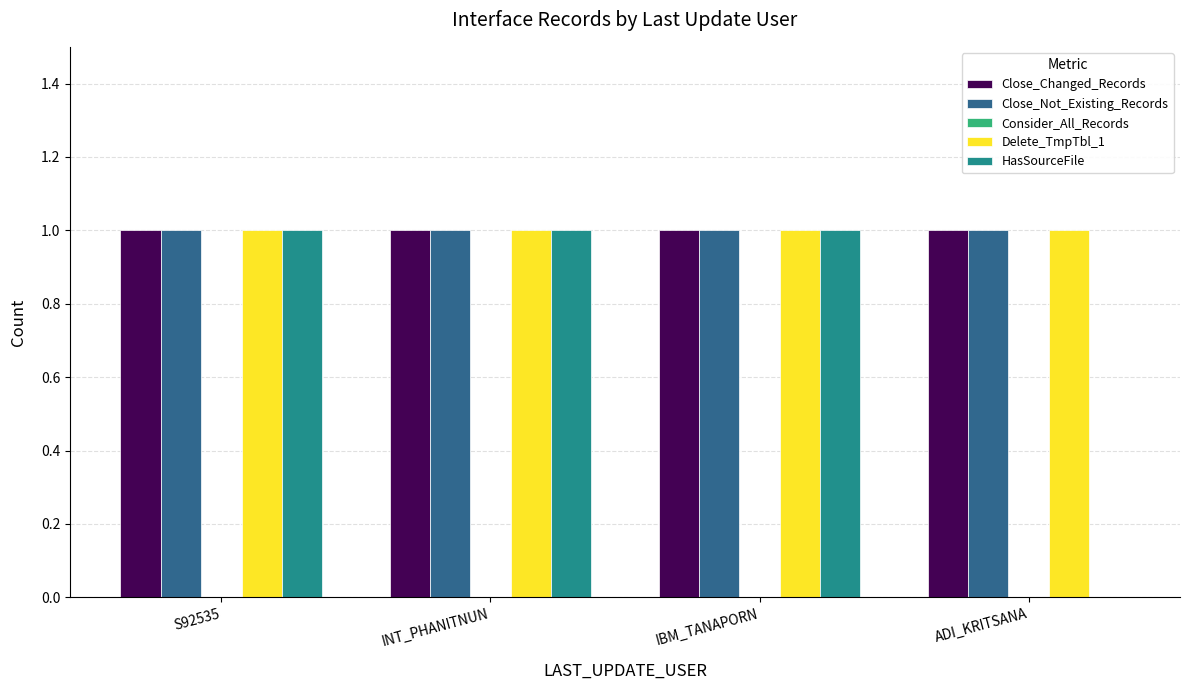

Reading right to left, extract all data points from this chart.

Close_Changed_Records: ADI_KRITSANA=1	IBM_TANAPORN=1	INT_PHANITNUN=1	S92535=1
Close_Not_Existing_Records: ADI_KRITSANA=1	IBM_TANAPORN=1	INT_PHANITNUN=1	S92535=1
Delete_TmpTbl_1: ADI_KRITSANA=1	IBM_TANAPORN=1	INT_PHANITNUN=1	S92535=1
HasSourceFile: ADI_KRITSANA=0	IBM_TANAPORN=1	INT_PHANITNUN=1	S92535=1